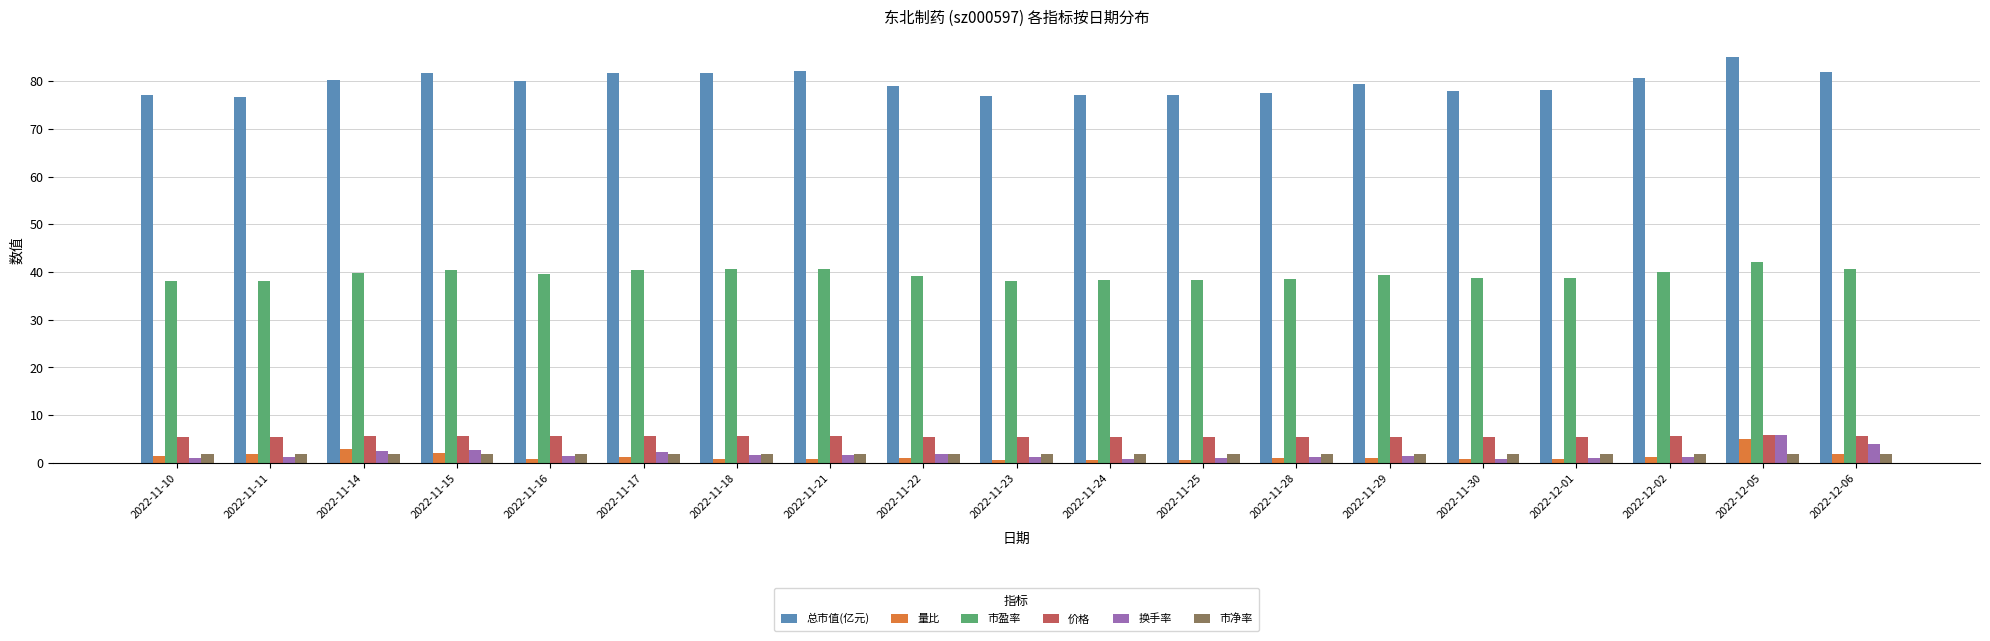

What is the label of the 4th bar from the left?

2022-11-15